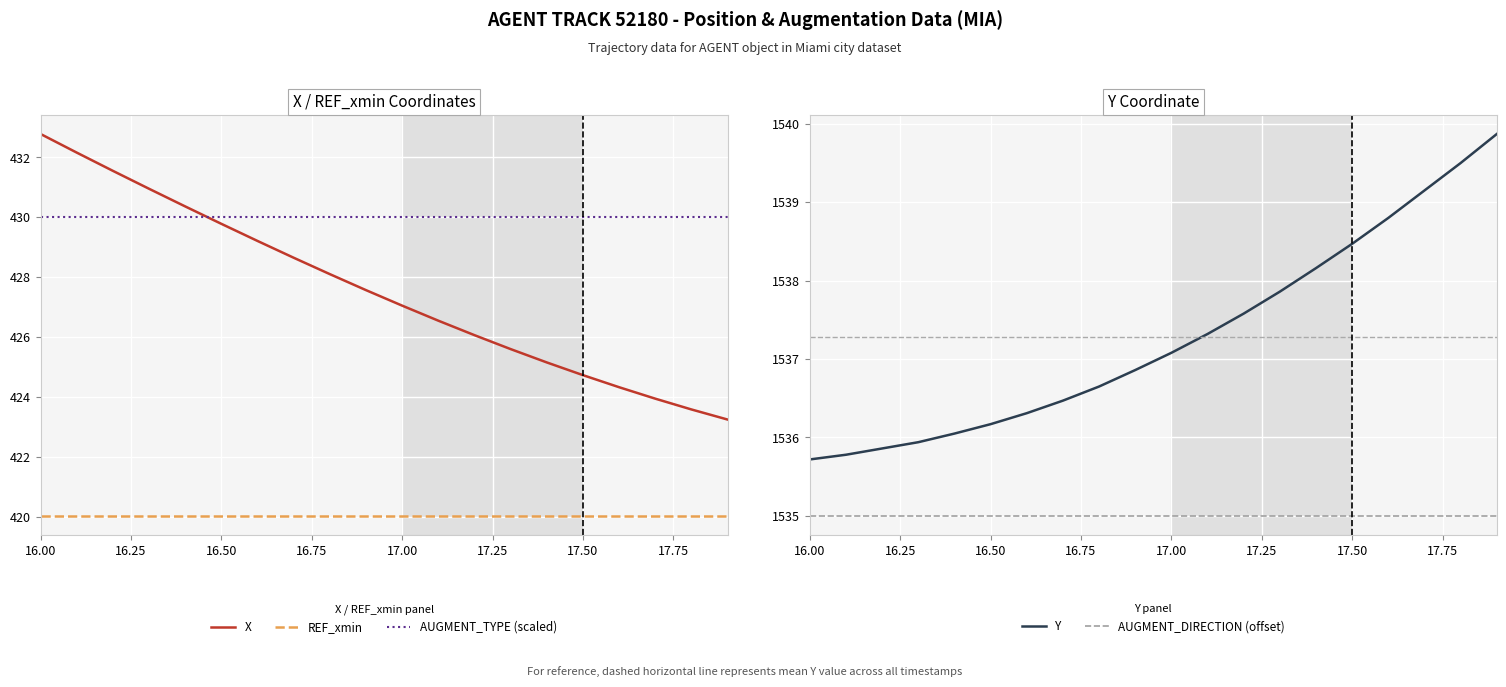

What is the maximum value for X?

432.8